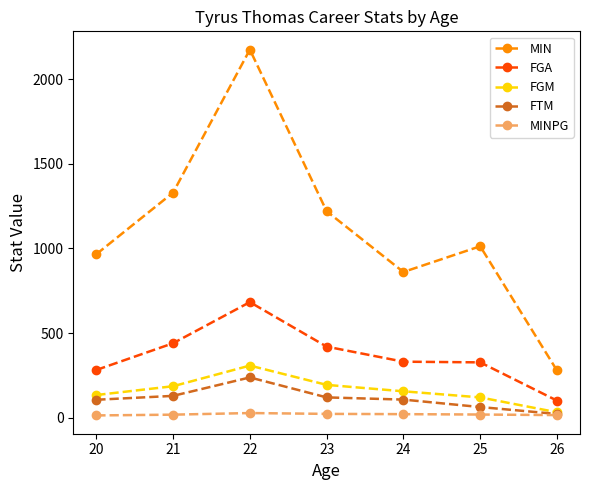

What is the difference between the MINPG values at 23 and 24?

1.6